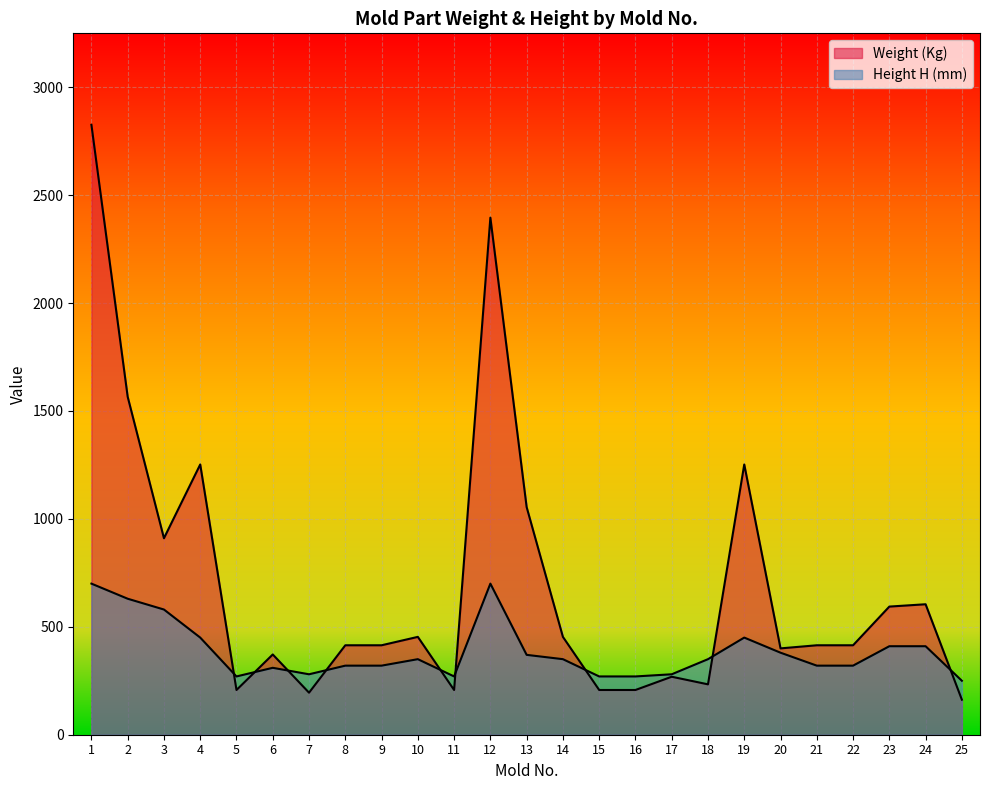

Read the Height H (mm) value at 2.

630.0